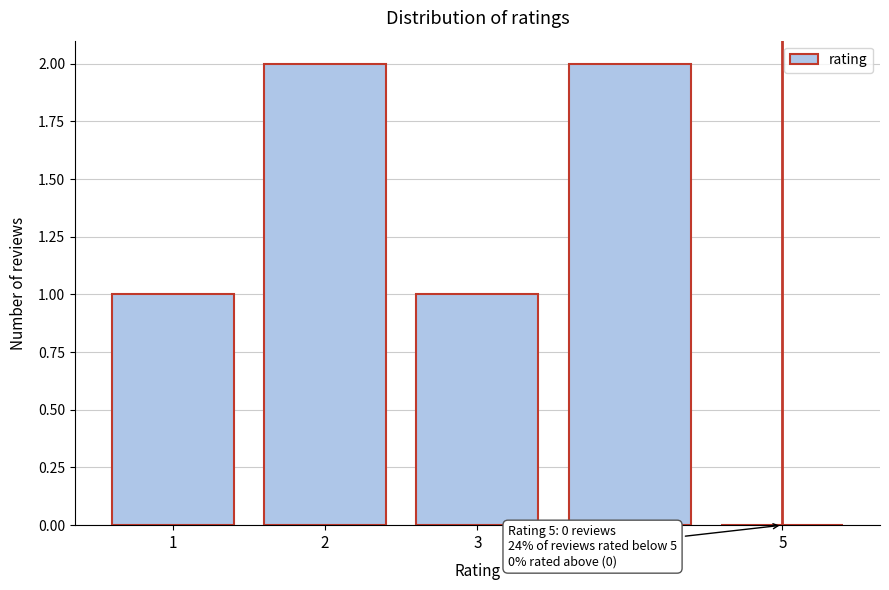

Reading left to right, transcribe all the data shown in this chart.

1=1	2=2	3=1	4=2	5=0